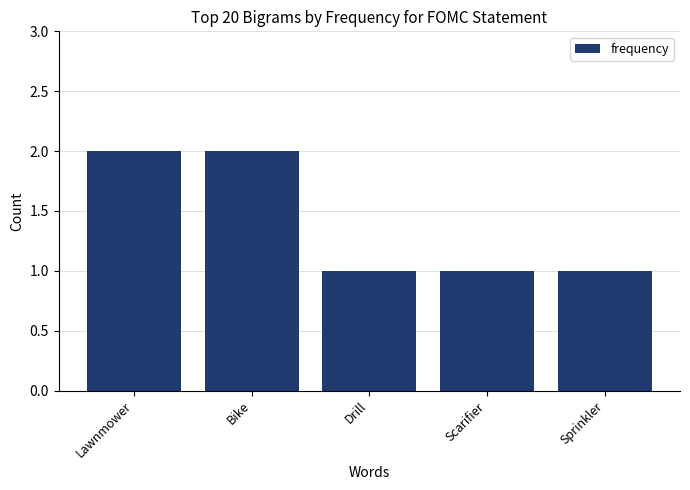

Read the value at Scarifier.

1